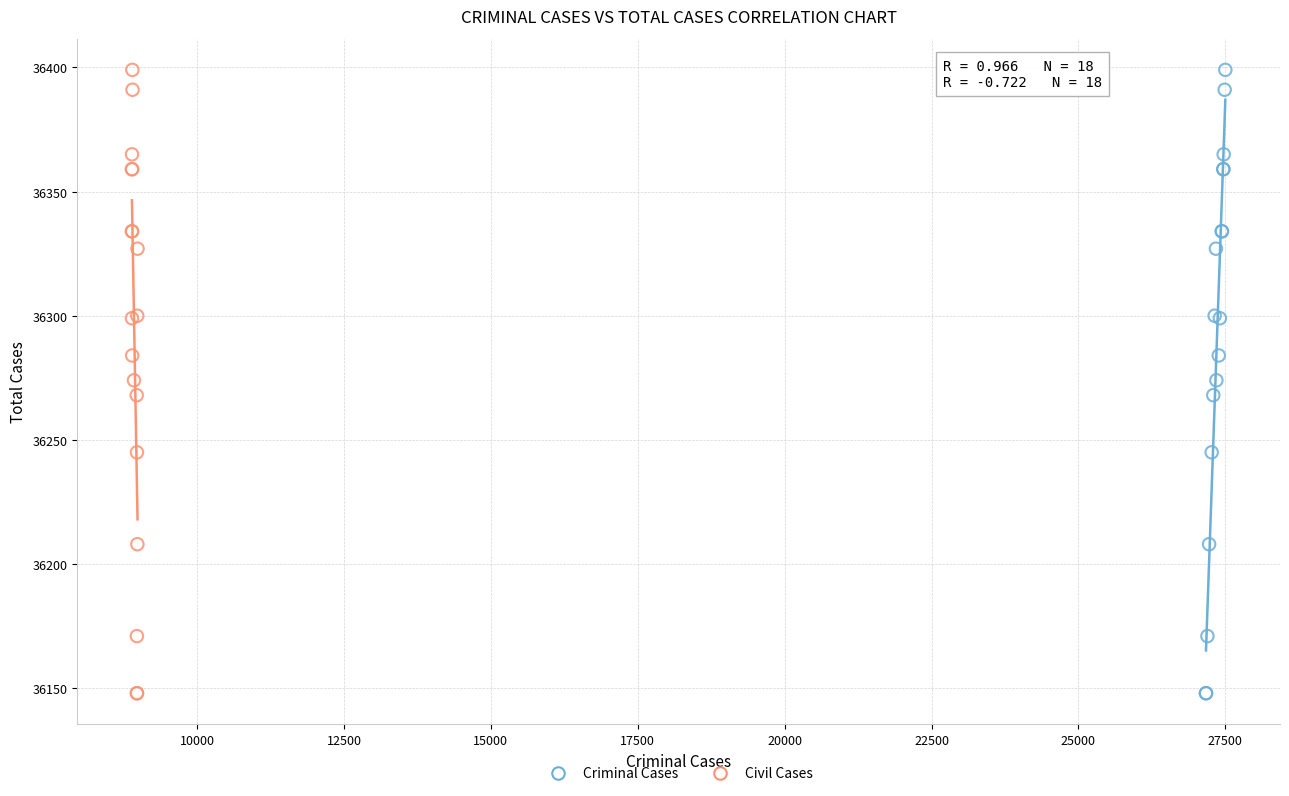

What are all the series names shown in the legend?

Criminal Cases, Civil Cases